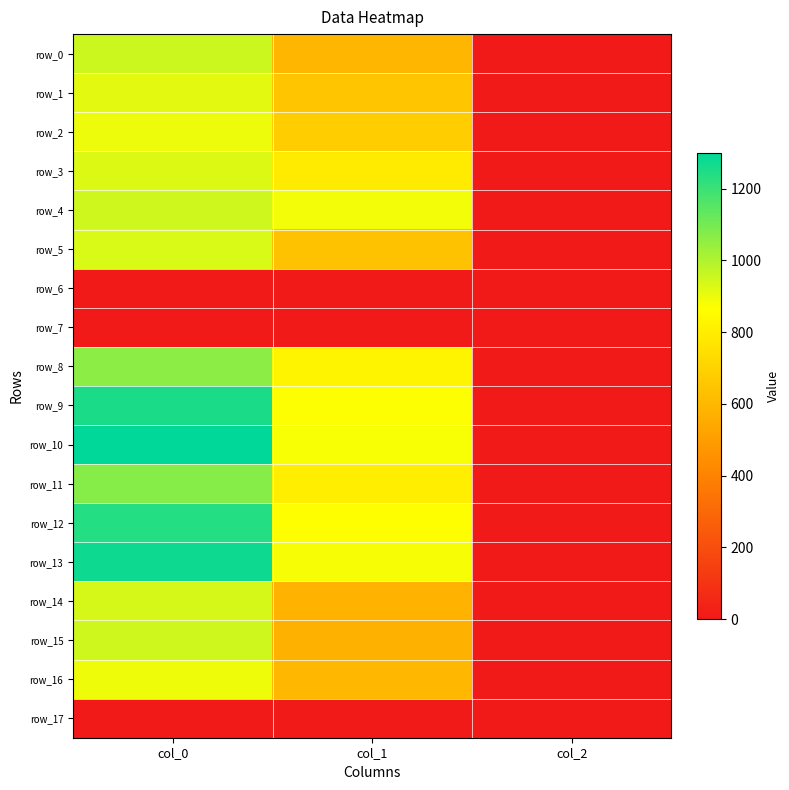

Reading left to right, what are all the values shown in this chart?

row_0: col_0=953.3	col_1=594.0	col_2=2.0
row_1: col_0=913.3	col_1=654.8	col_2=2.0
row_2: col_0=896.7	col_1=678.4	col_2=2.0
row_3: col_0=926.7	col_1=793.1	col_2=2.0
row_4: col_0=950.0	col_1=887.6	col_2=2.0
row_5: col_0=930.0	col_1=637.9	col_2=2.0
row_6: col_0=0.0	col_1=0.0	col_2=0.0
row_7: col_0=0.0	col_1=0.0	col_2=0.0
row_8: col_0=1060.0	col_1=826.9	col_2=2.0
row_9: col_0=1253.3	col_1=870.8	col_2=2.0
row_10: col_0=1300.0	col_1=877.5	col_2=2.0
row_11: col_0=1070.0	col_1=803.2	col_2=2.0
row_12: col_0=1236.7	col_1=867.4	col_2=2.0
row_13: col_0=1276.7	col_1=880.9	col_2=2.0
row_14: col_0=936.7	col_1=583.9	col_2=2.0
row_15: col_0=950.0	col_1=573.8	col_2=2.0
row_16: col_0=893.3	col_1=597.4	col_2=2.0
row_17: col_0=0.0	col_1=0.0	col_2=0.0